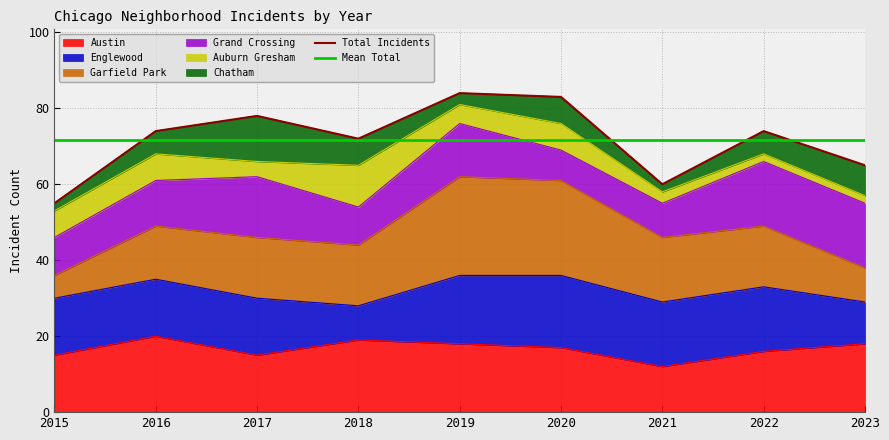

Which series has the largest total across all categories?

Total Incidents